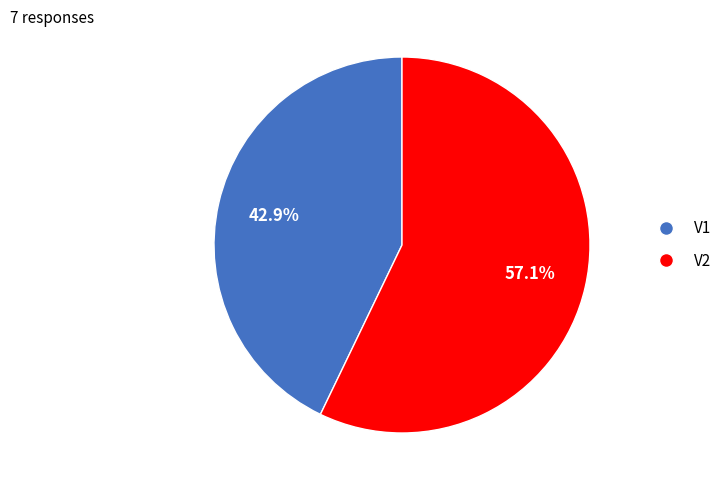

Which has a higher value, V2 or V1?

V2